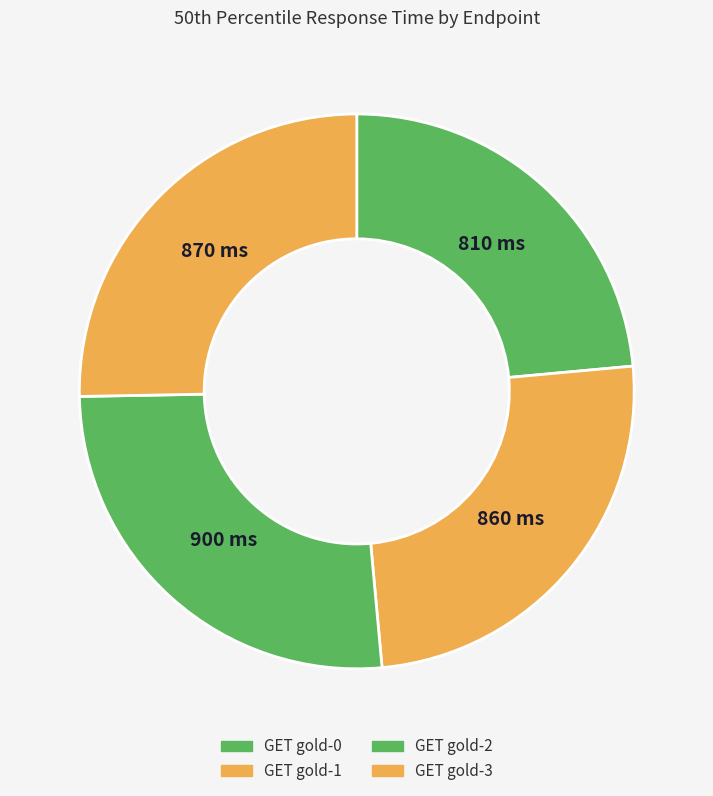

Which has a higher value, GET gold-0 or GET gold-3?

GET gold-3